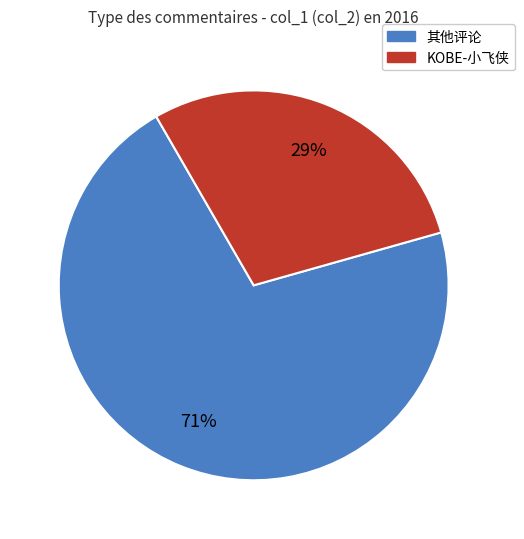

Does any single category account for the majority?

Yes